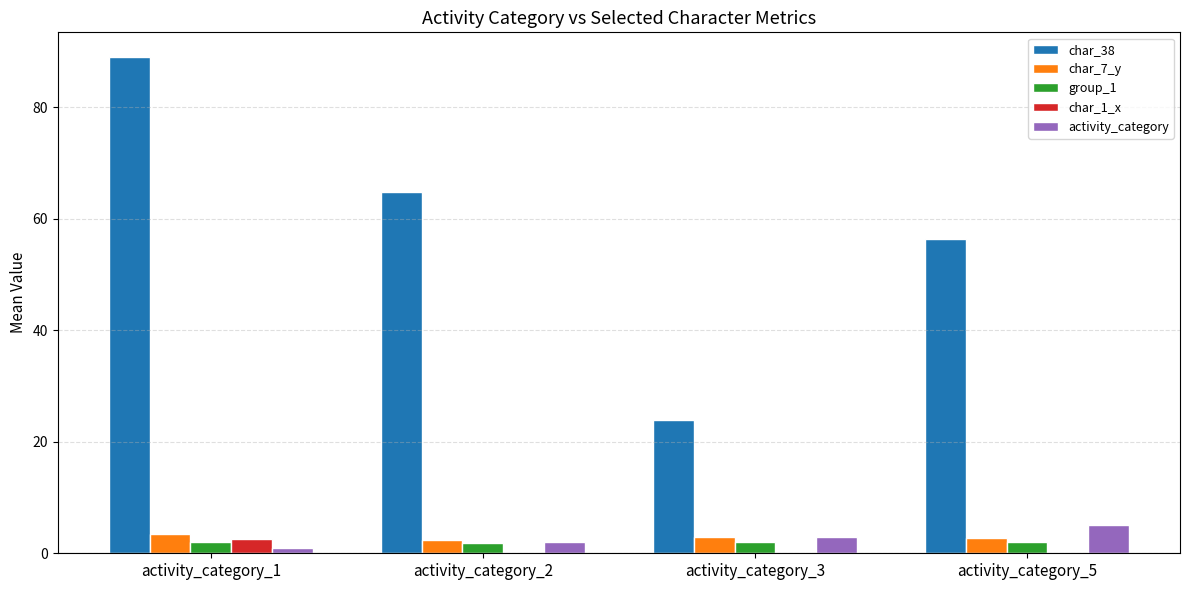

At which category is the sum across all series the highest?

activity_category_1